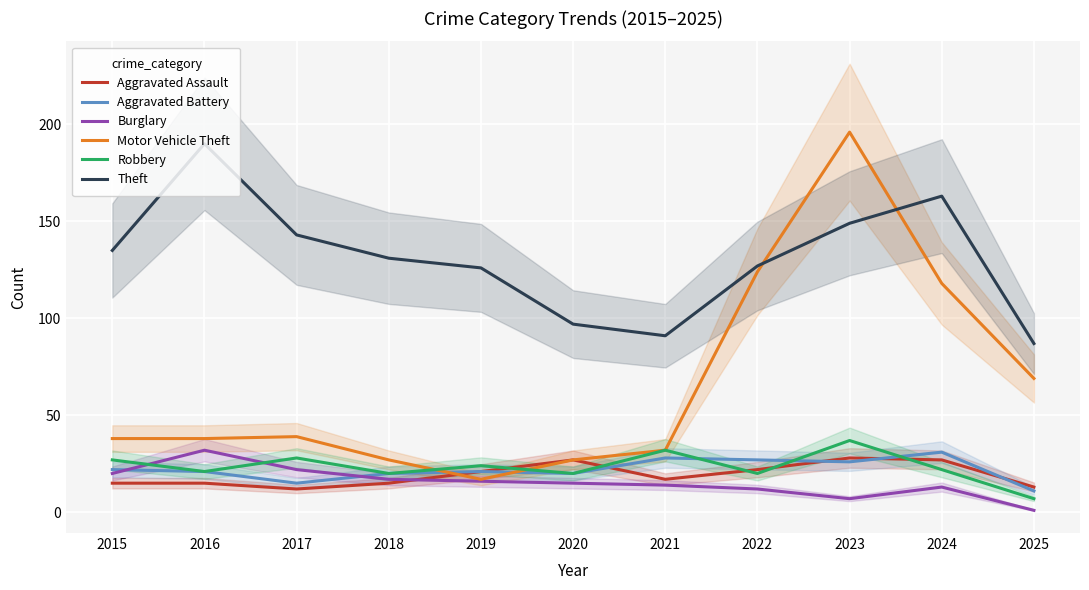

What is the difference between the maximum and minimum values in the Theft series?

103